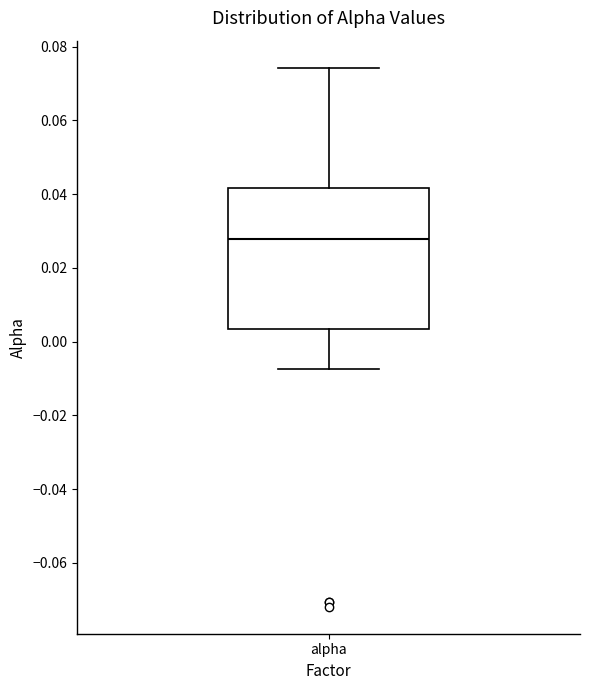

Where is the lower edge of the box for alpha on the y-axis? The values are not printed on the chart, so give them approximately, as read against the axis.

0.004